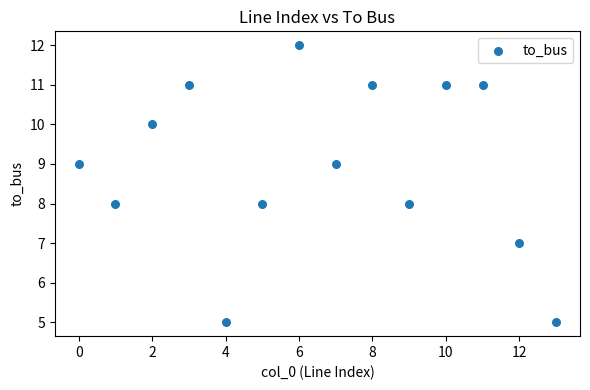

What is the range of Y values (max minus min)?

7